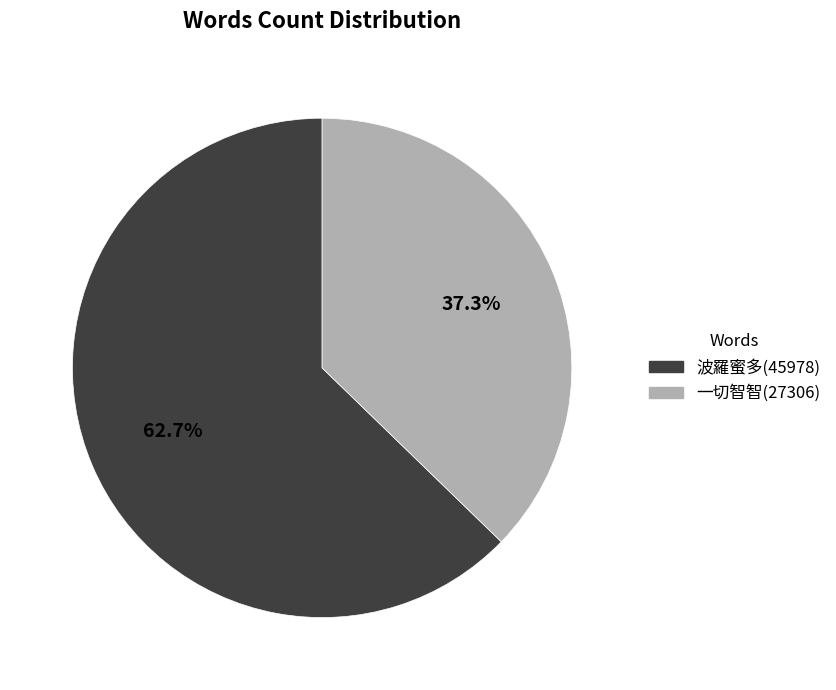

How many slices are in this pie chart?

2